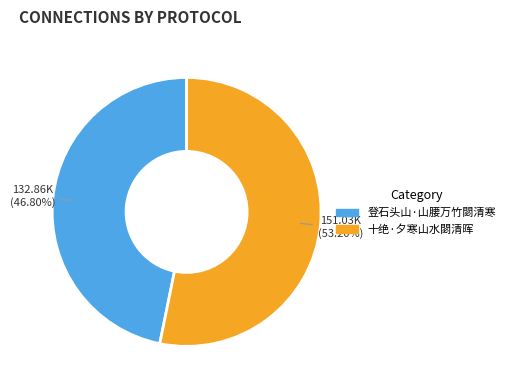

Which has a higher value, 登石头山·山腰万竹閟清寒 or 十绝·夕寒山水閟清晖?

十绝·夕寒山水閟清晖